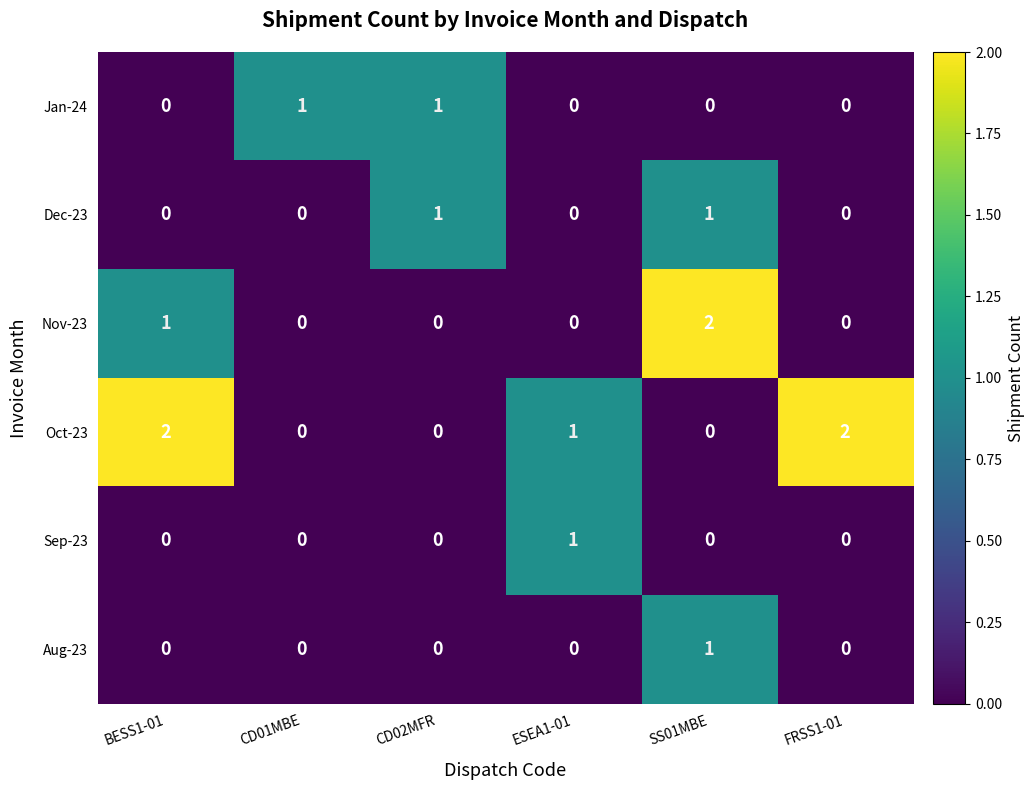

How many Dec-23 values are between 0 and 1?

6